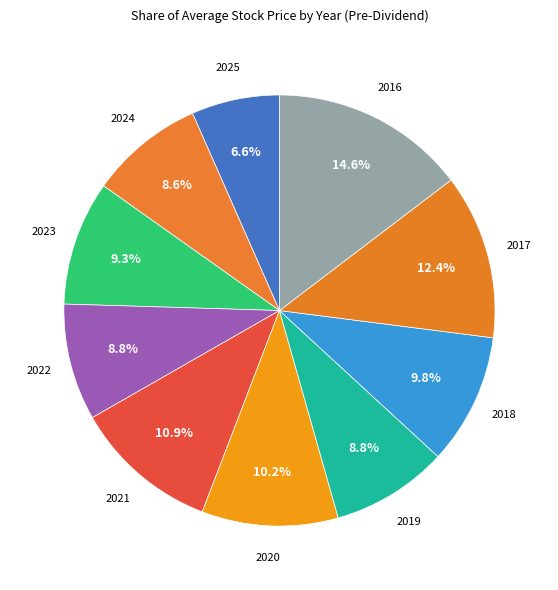

To the nearest percent, what percentage of the pie is 2019?

9%